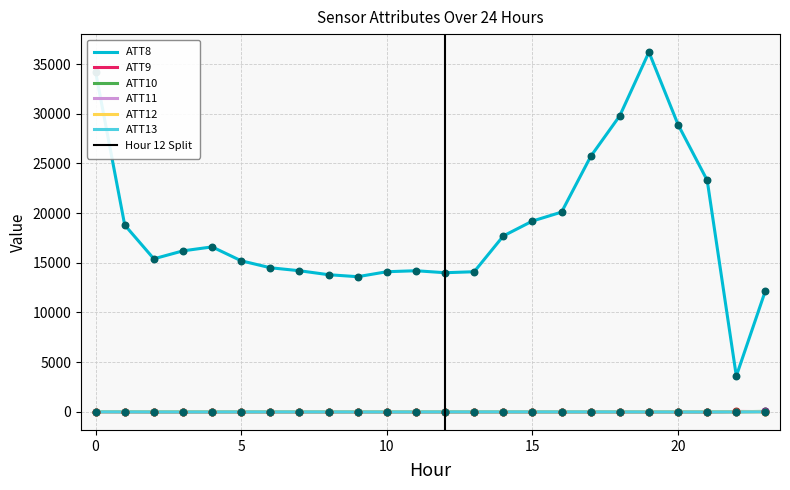

Which series has the largest Y range (max minus min)?

ATT8